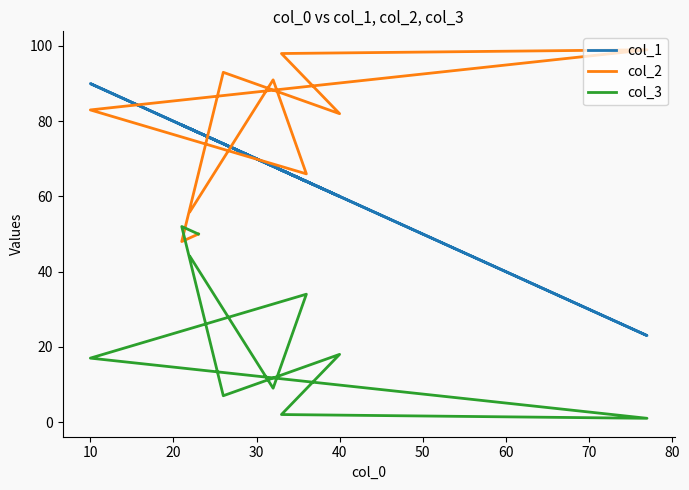

True or false: col_3 has a value of 1 at 40.

False